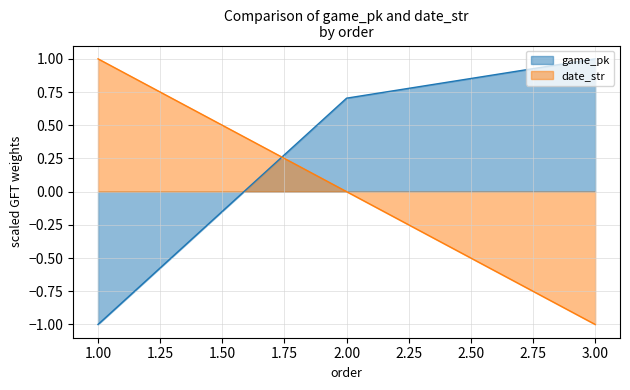

At which label does date_str reach its minimum?

3.00